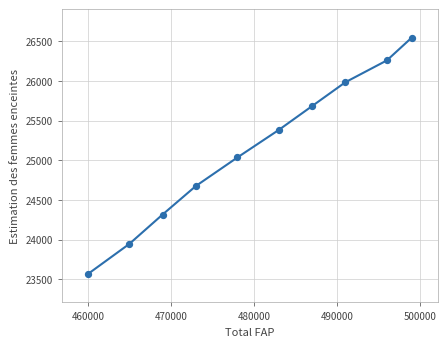

What is the range of X values (max minus min)?

39000.0